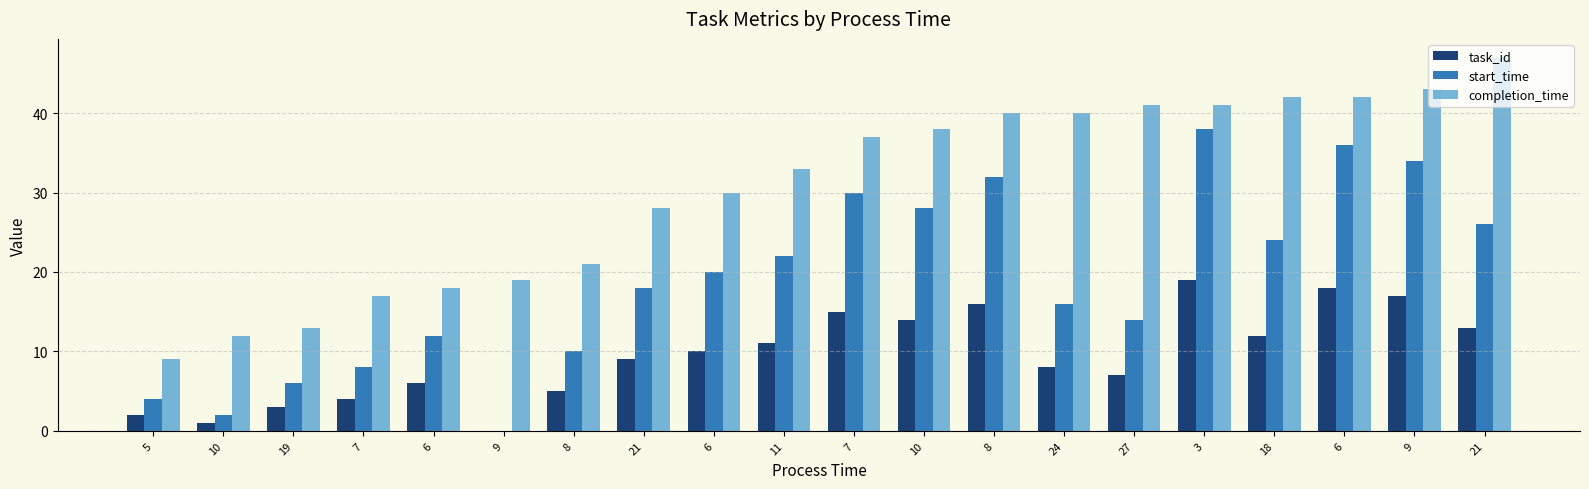

Reading left to right, what are all the values shown in this chart?

task_id: 2	1	3	4	6	0	5	9	10	11	15	14	16	8	7	19	12	18	17	13
start_time: 4	2	6	8	12	0	10	18	20	22	30	28	32	16	14	38	24	36	34	26
completion_time: 9	12	13	17	18	19	21	28	30	33	37	38	40	40	41	41	42	42	43	47